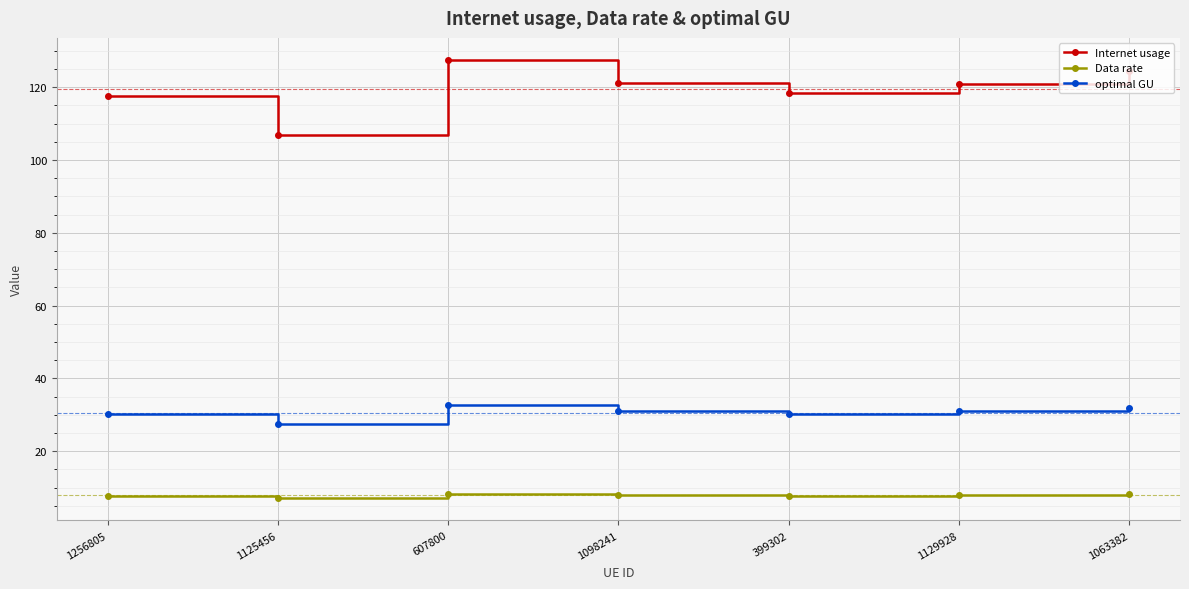

Does the chart have visible grid lines?

Yes